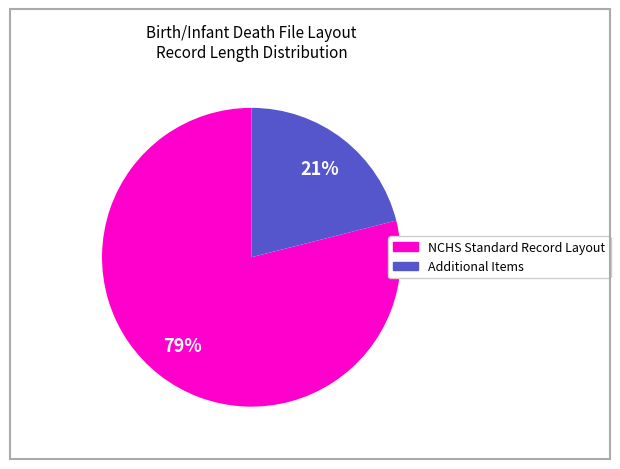

To the nearest percent, what is the difference between the largest and smallest slice percentages?

58%